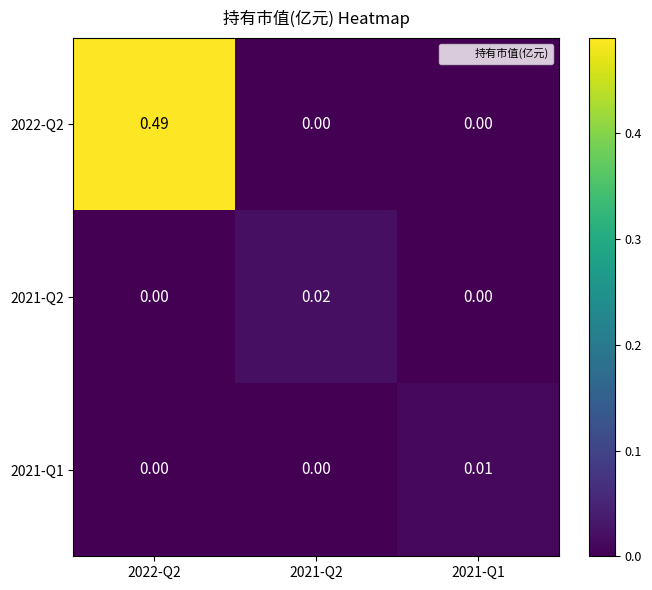

Is the value of 2021-Q2 at 2021-Q2 greater than the value of 2021-Q1 at 2022-Q2?

Yes